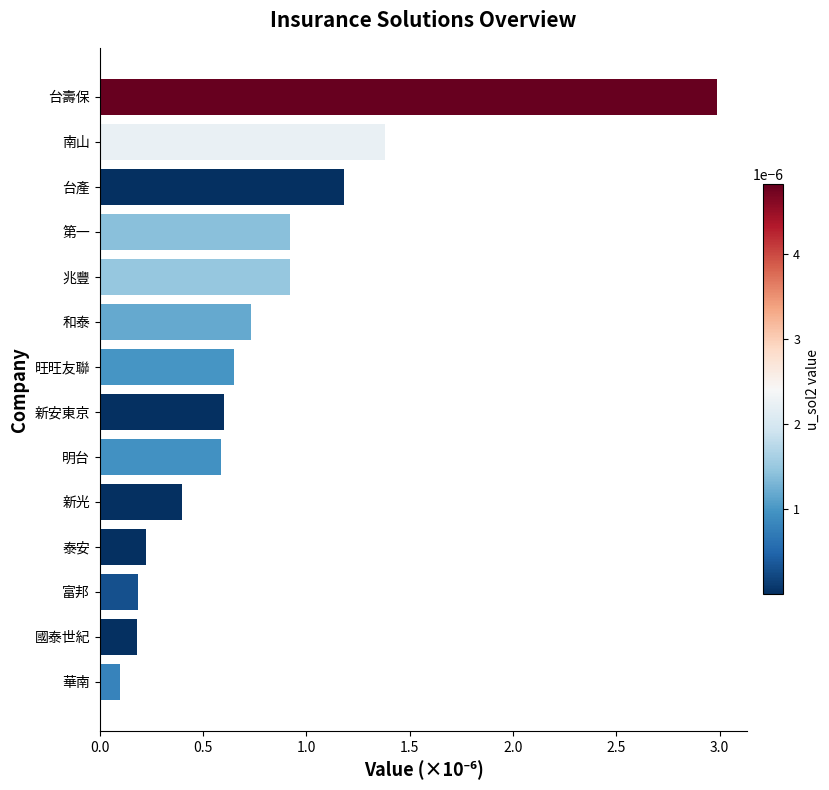

Count the number of data series in this chart.

1